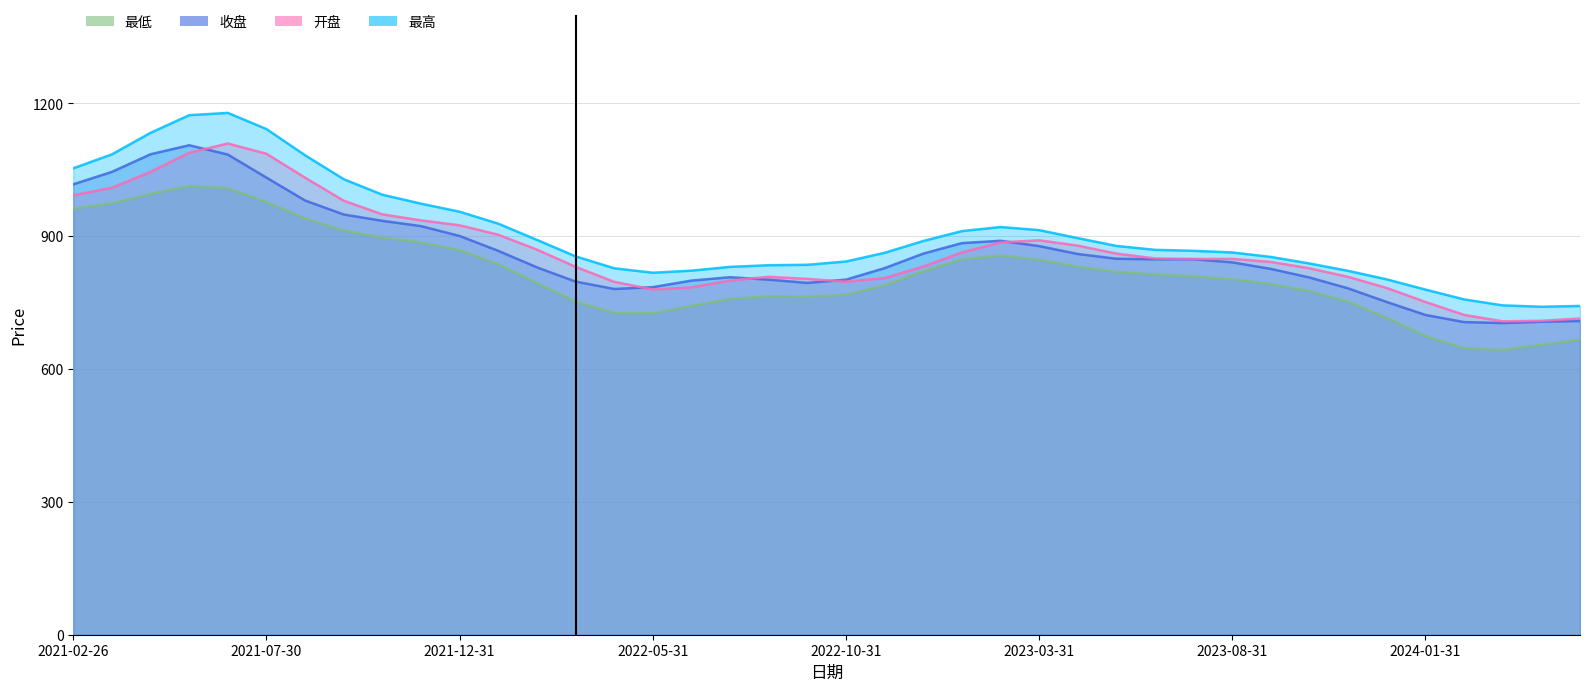

Count the number of categories in the chart.

40